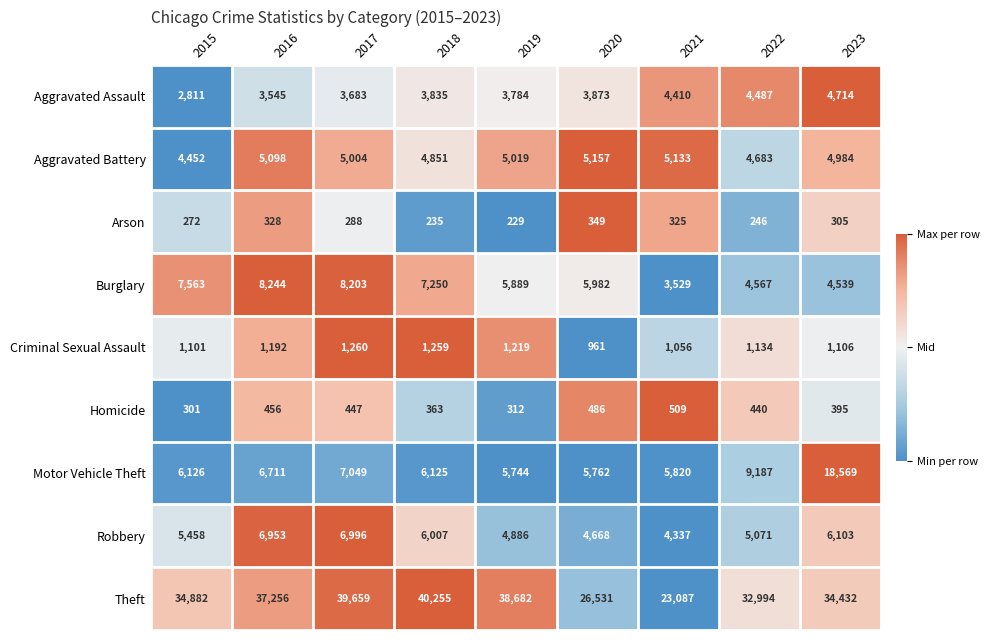

Count the number of categories in the chart.

9